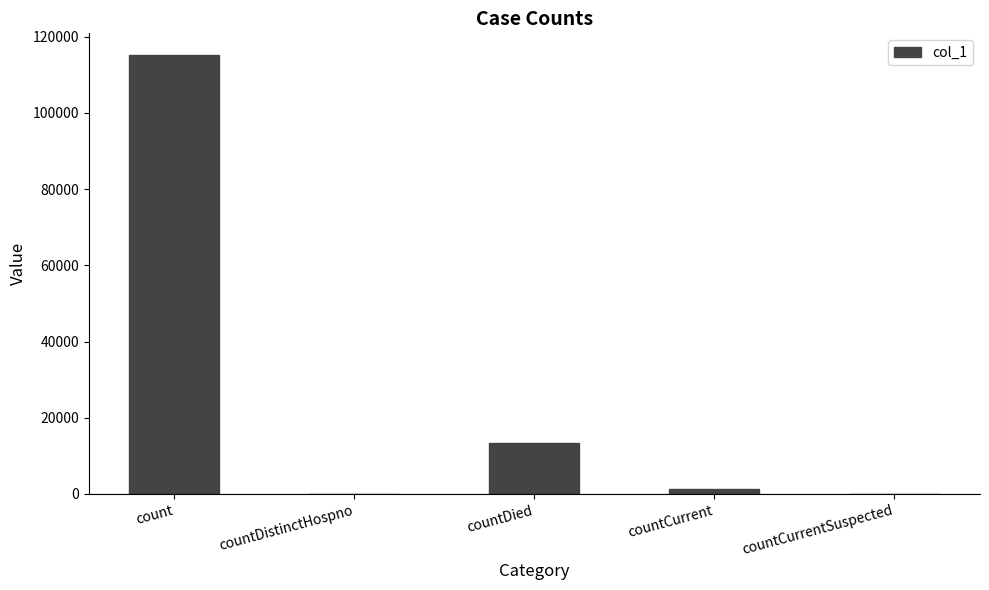

Count the number of data series in this chart.

1